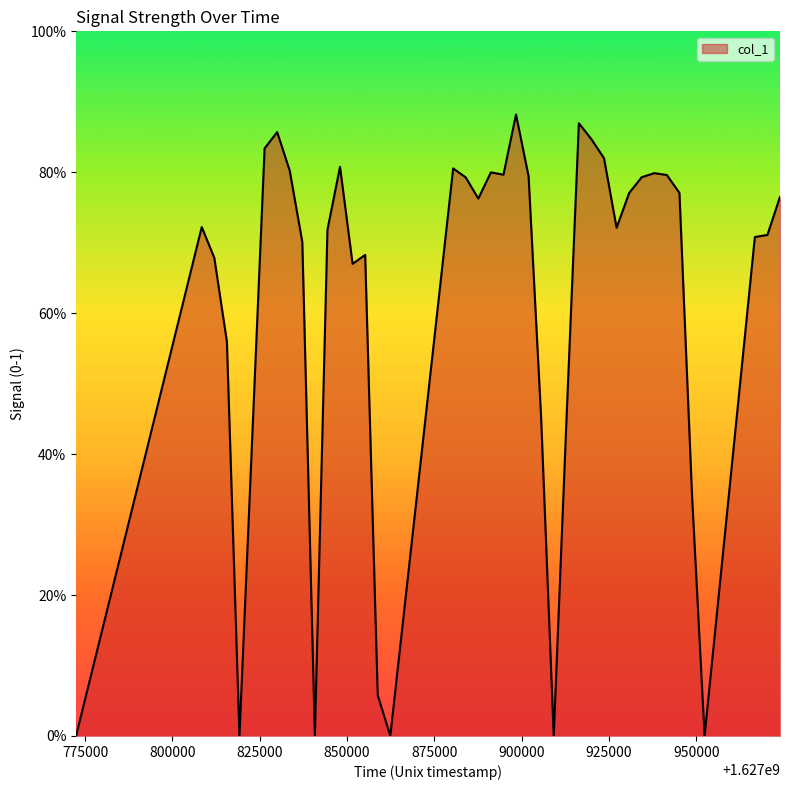

What is the greatest value displayed?

0.9